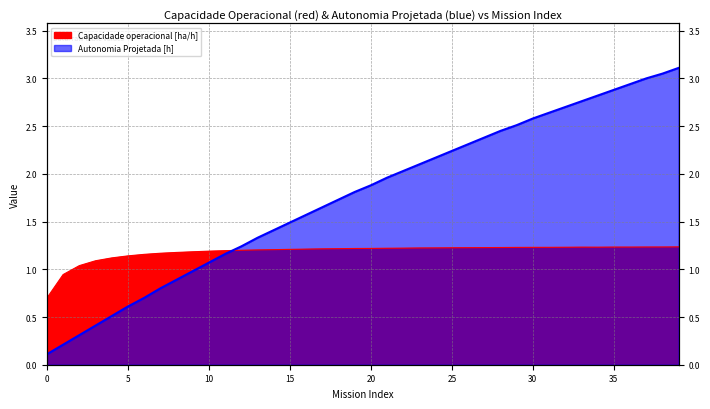

Which series has the largest total across all categories?

Autonomia Projetada [h]